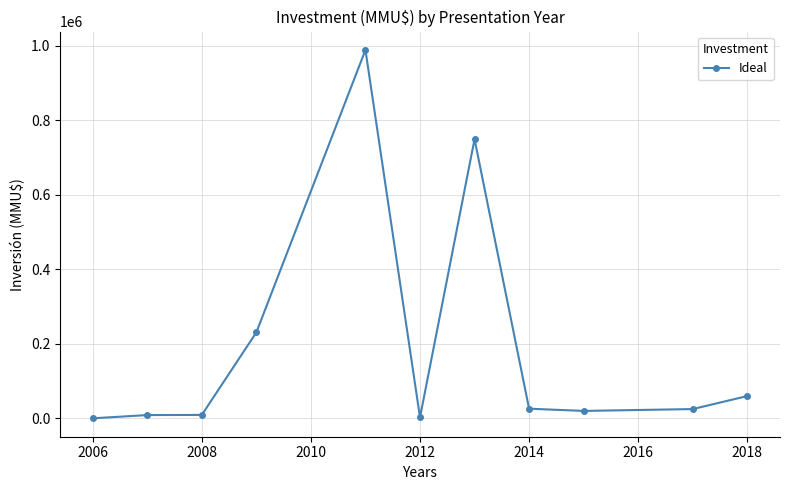

What is the value of the 7th point from the left?

749400